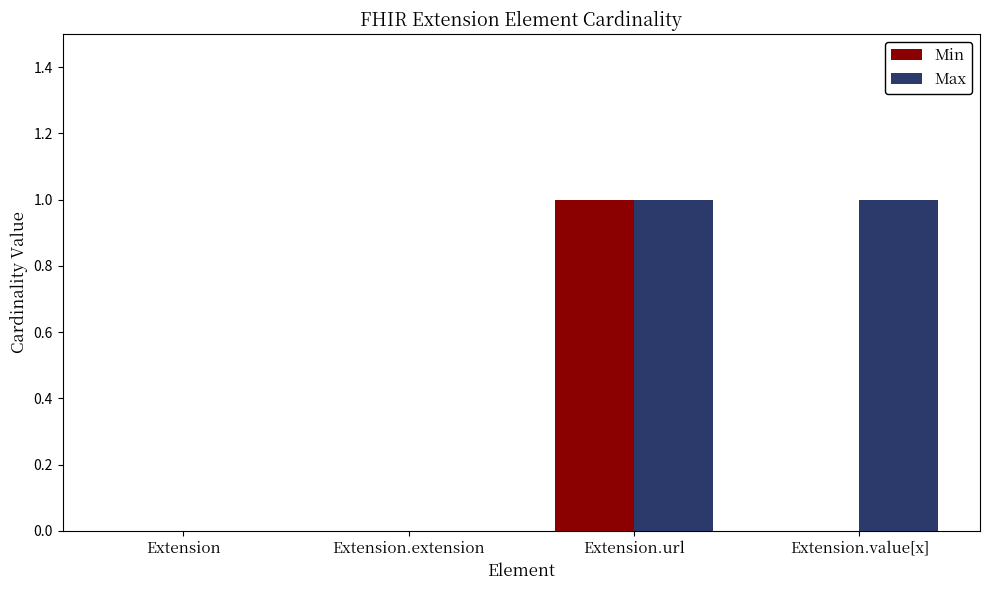

The value of Max at Extension.value[x] is 1. True or false?

True